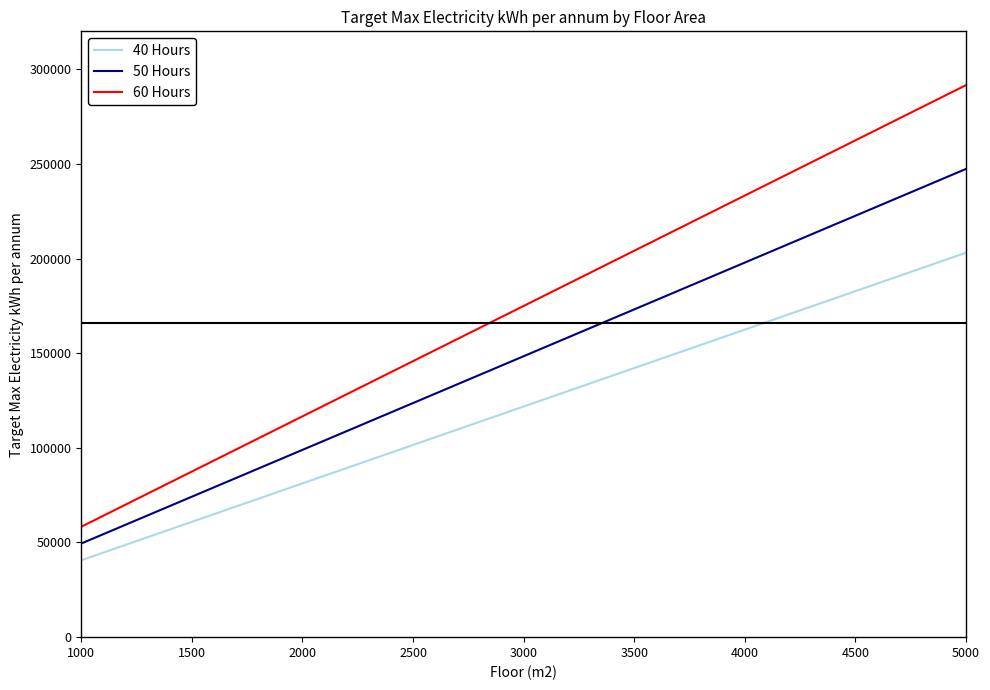

What is the difference between the highest and lowest values at 2000?

35408